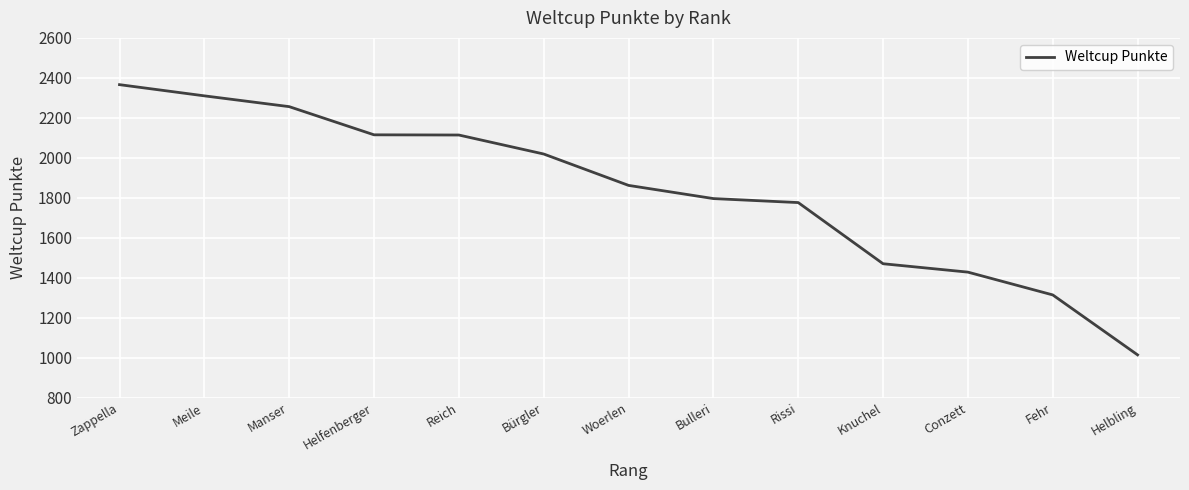

What is the sum of the values at Reich and Zappella?

4480